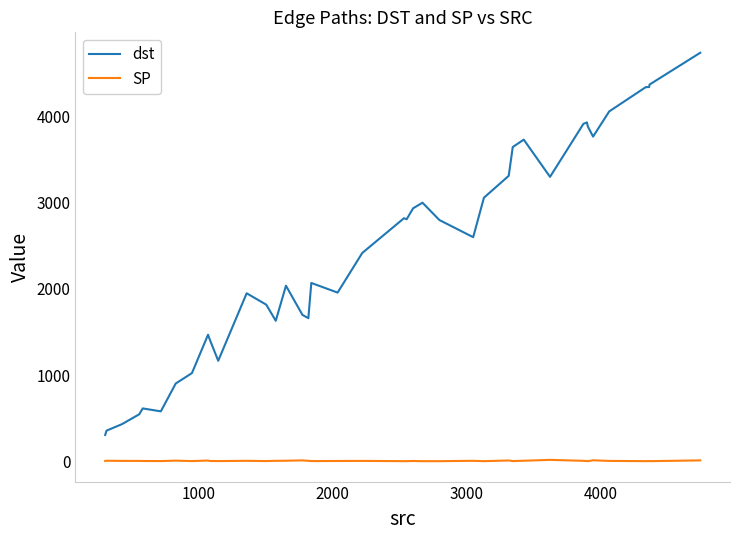

Which series has the largest total across all categories?

dst